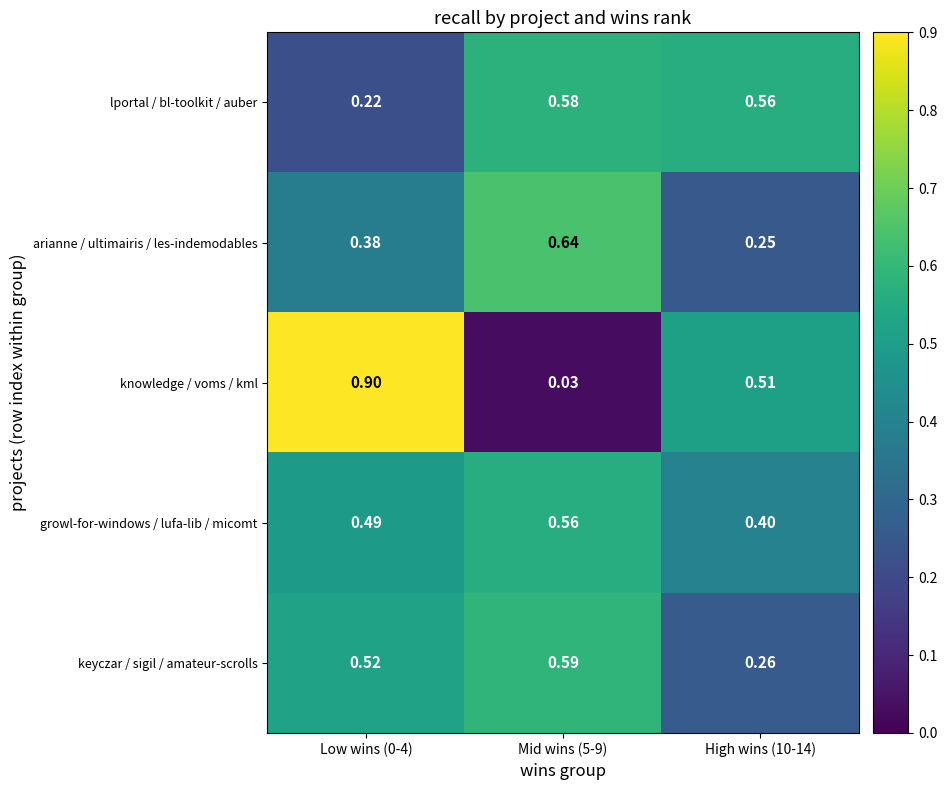

At High wins (10-14), list the series in order from largest to smallest.

lportal / bl-toolkit / auber, knowledge / voms / kml, growl-for-windows / lufa-lib / micomt, keyczar / sigil / amateur-scrolls, arianne / ultimairis / les-indemodables